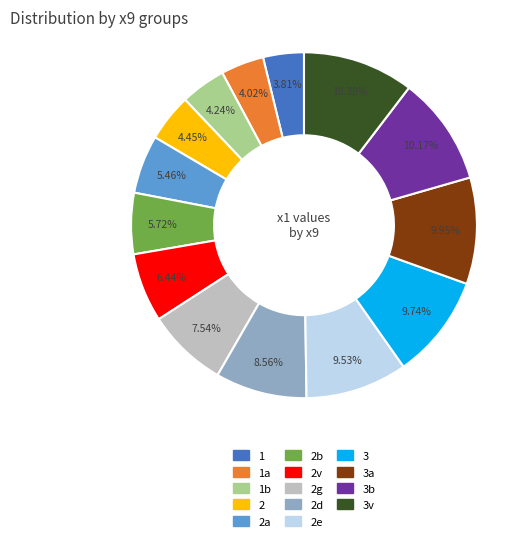

Is there a majority slice in this chart?

No